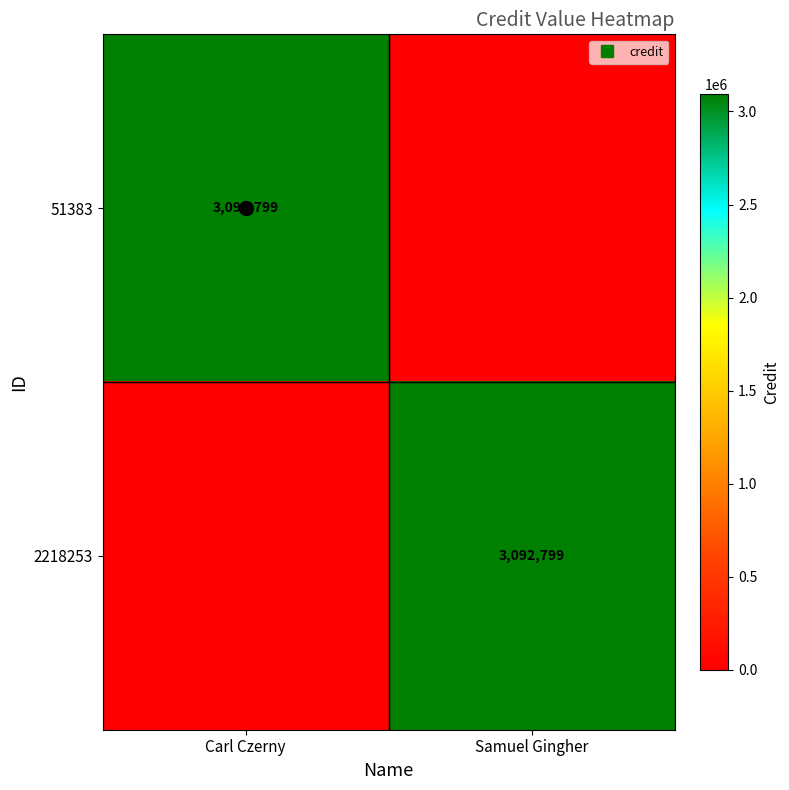

At which category is the sum across all series the highest?

Carl Czerny